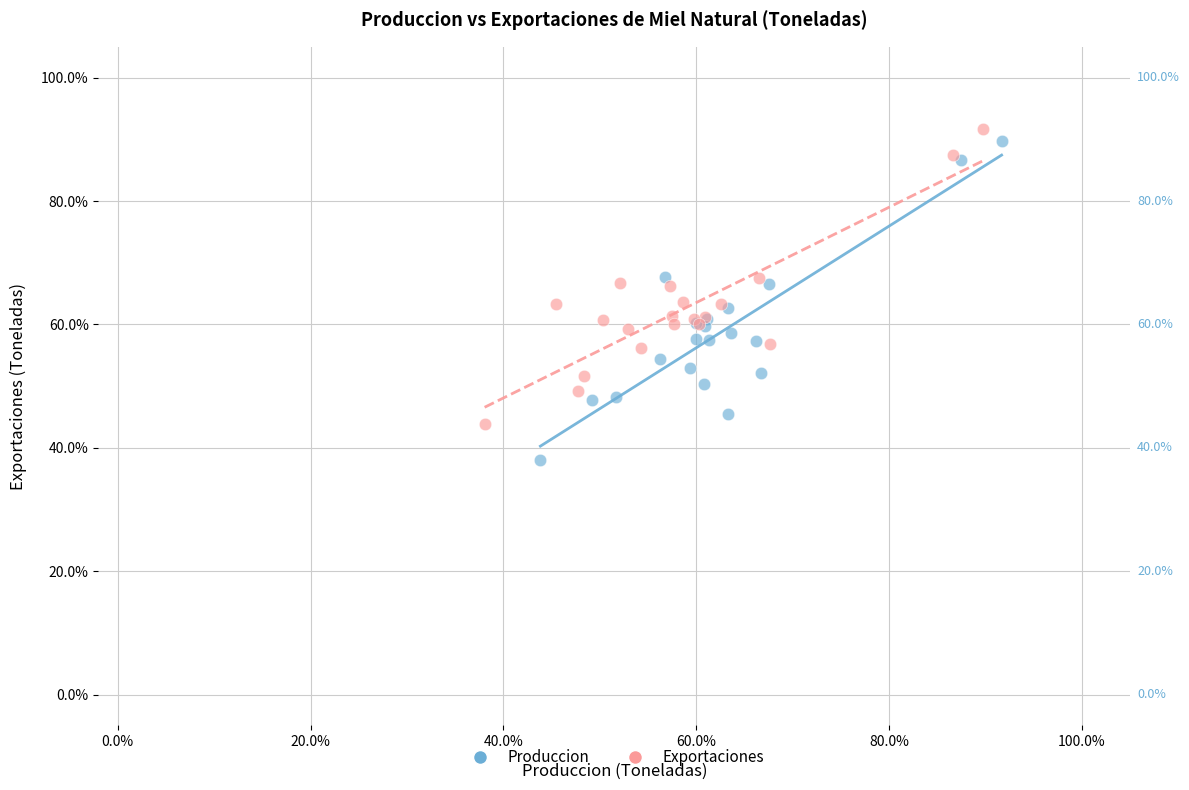

What are all the series names shown in the legend?

Produccion, Exportaciones